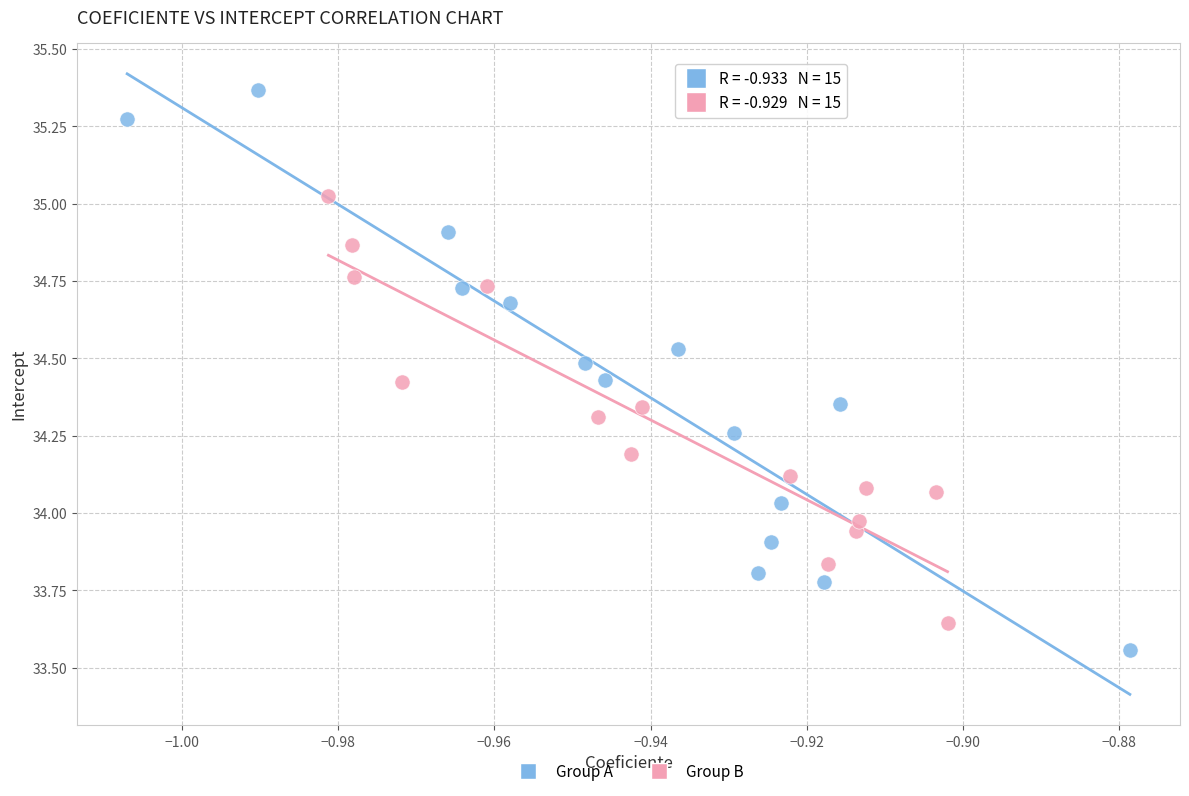

Which series has the largest Y range (max minus min)?

Group A